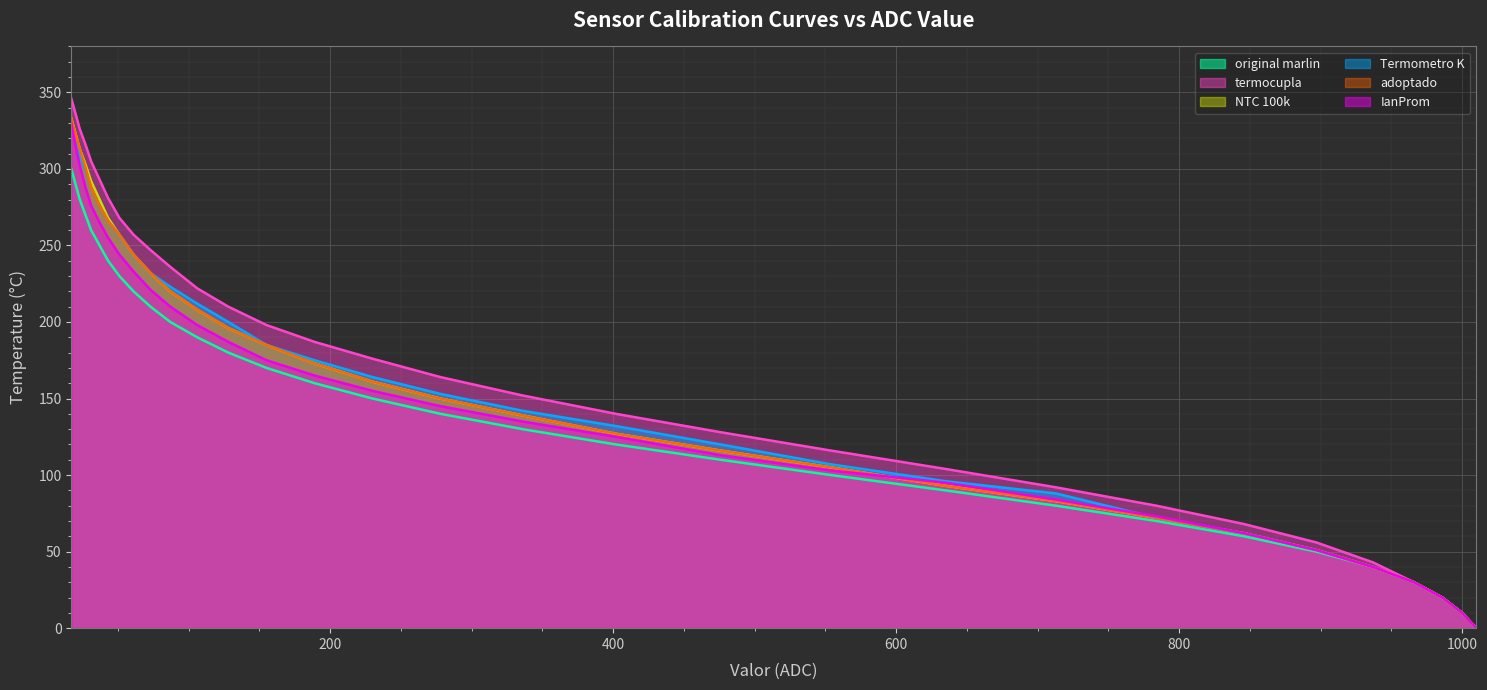

Does the chart display data point markers on the line(s)?

No